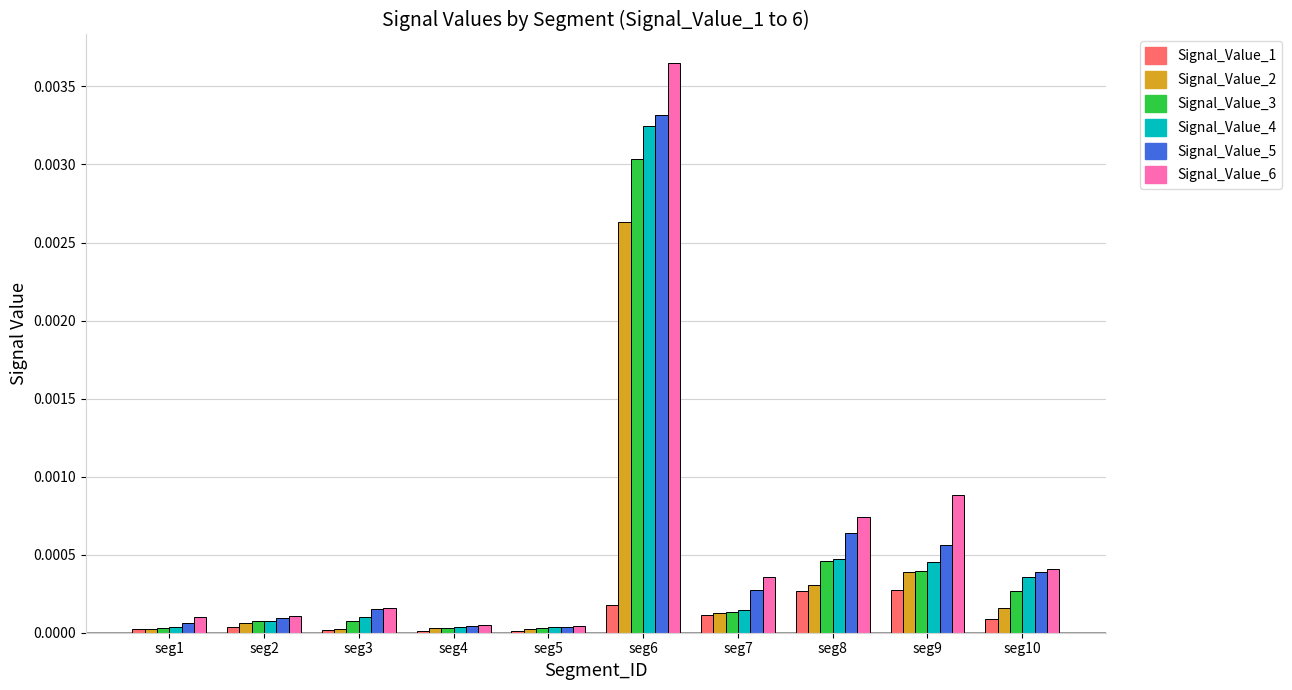

Which series changed the most between seg4 and seg8?

Signal_Value_6